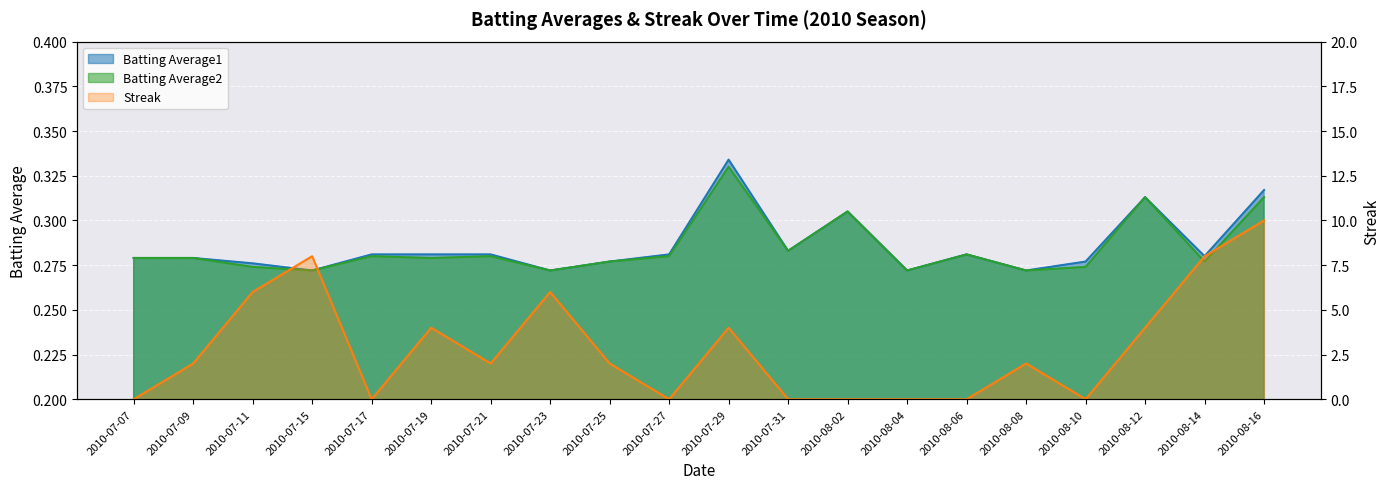

Is it true that Batting Average1 equals 0.5 at 2010-08-10?

False